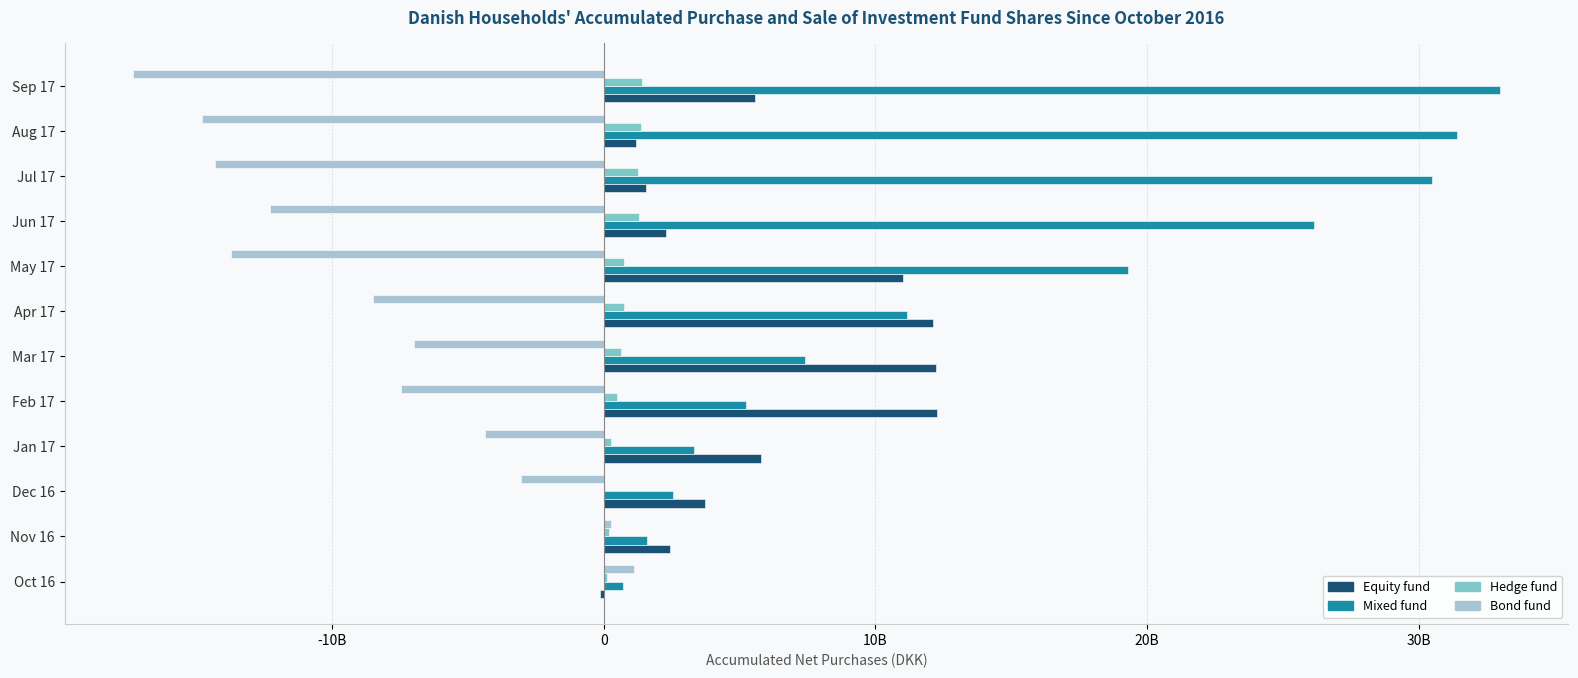

What are all the series names shown in the legend?

Equity fund, Mixed fund, Hedge fund, Bond fund